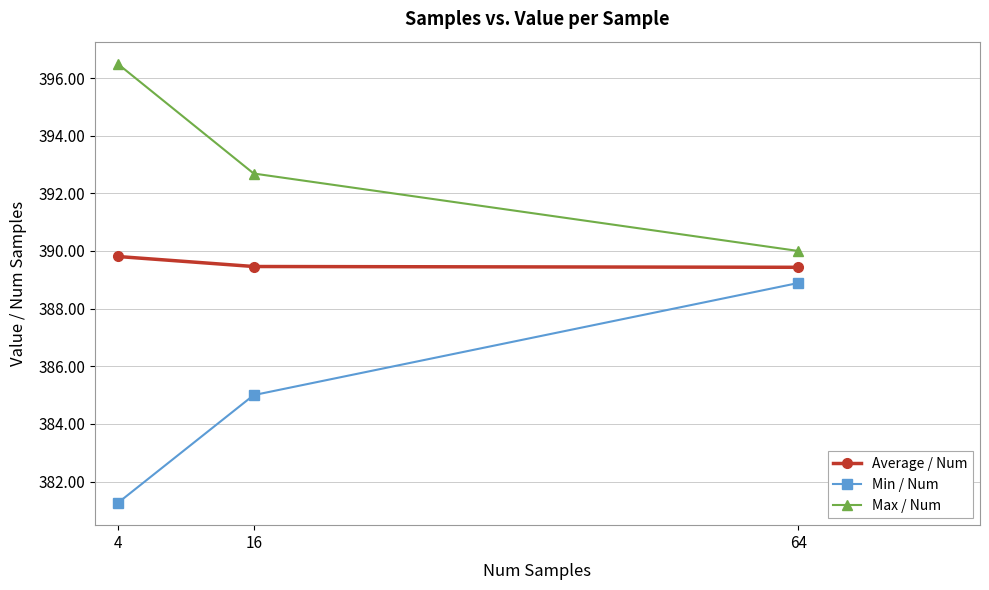

What are all the series names shown in the legend?

Average / Num, Min / Num, Max / Num